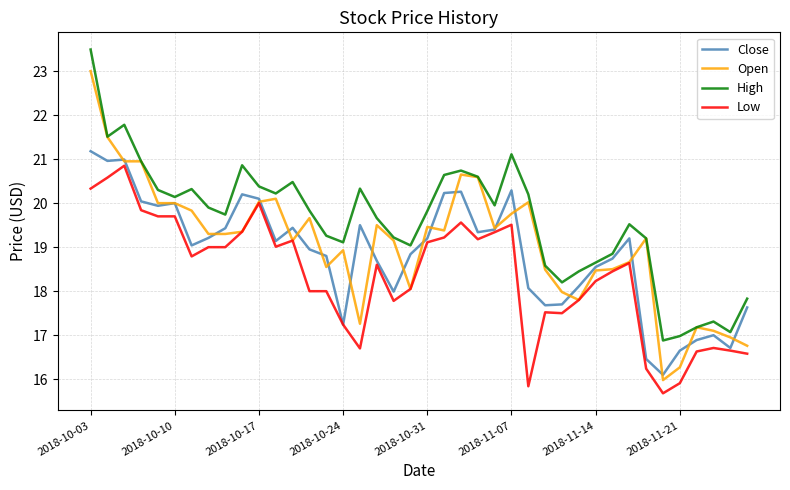

What is the difference between the second highest and minimum values in the High series?

4.9